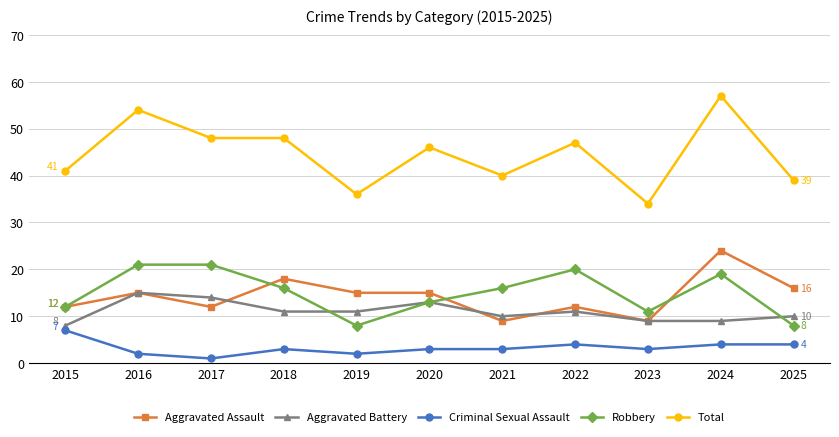

At 2018, list the series in order from smallest to largest.

Criminal Sexual Assault, Aggravated Battery, Robbery, Aggravated Assault, Total